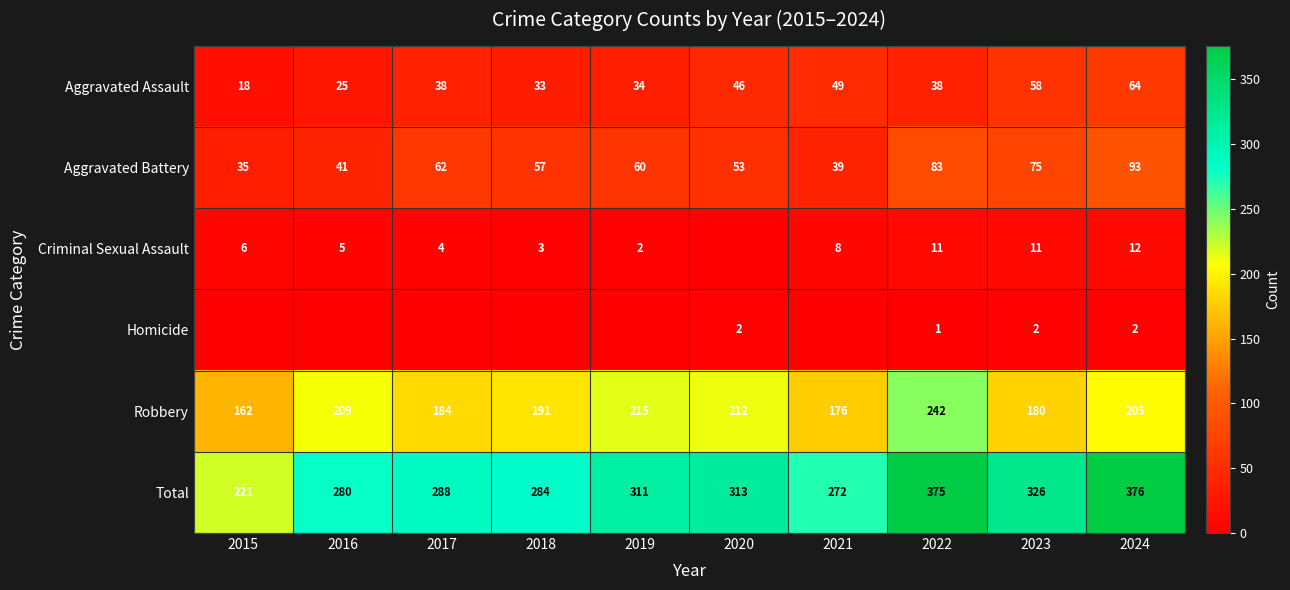

At which category is the sum across all series the highest?

2024